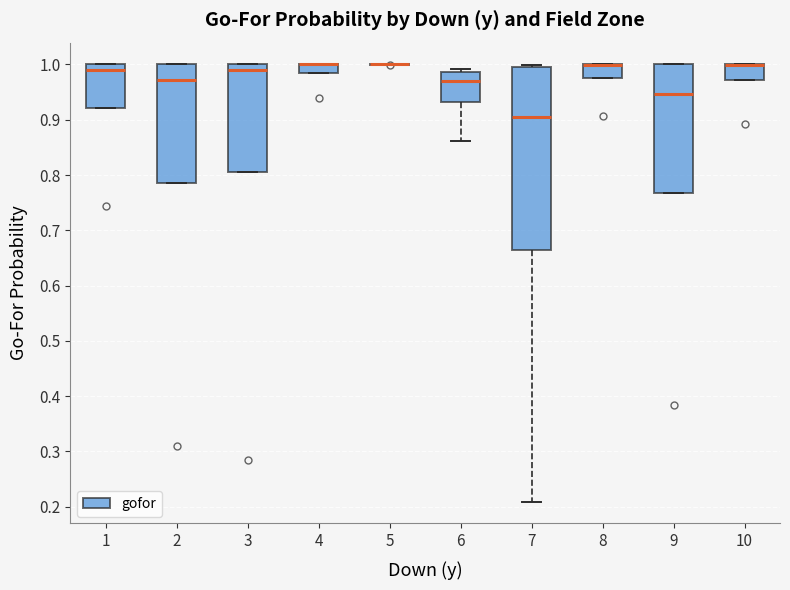

Reading left to right, transcribe this box plot: for each box, give where its median line is, the range the box spans, and where its two whiskers end, as read against the y-axis. The values are not printed on the chart, so give them approximately, as read against the axis.

1: median 0.99, box 0.92 to 1.00, whiskers 0.92 to 1.00
2: median 0.97, box 0.79 to 1.00, whiskers 0.79 to 1.00
3: median 0.99, box 0.81 to 1.00, whiskers 0.81 to 1.00
4: median 1.00 (drawn on the box's upper edge), box 0.98 to 1.00, whiskers 0.98 to 1.00
5: box collapsed to a line at 1.00, whiskers 1.00 to 1.00
6: median 0.97, box 0.93 to 0.99, whiskers 0.86 to 0.99 (just above the box's upper edge)
7: median 0.91, box 0.67 to 1.00, whiskers 0.21 to 1.00 (just above the box's upper edge)
8: median 1.00 (drawn on the box's upper edge), box 0.98 to 1.00, whiskers 0.98 to 1.00
9: median 0.95, box 0.77 to 1.00, whiskers 0.77 to 1.00
10: median 1.00 (drawn on the box's upper edge), box 0.97 to 1.00, whiskers 0.97 to 1.00